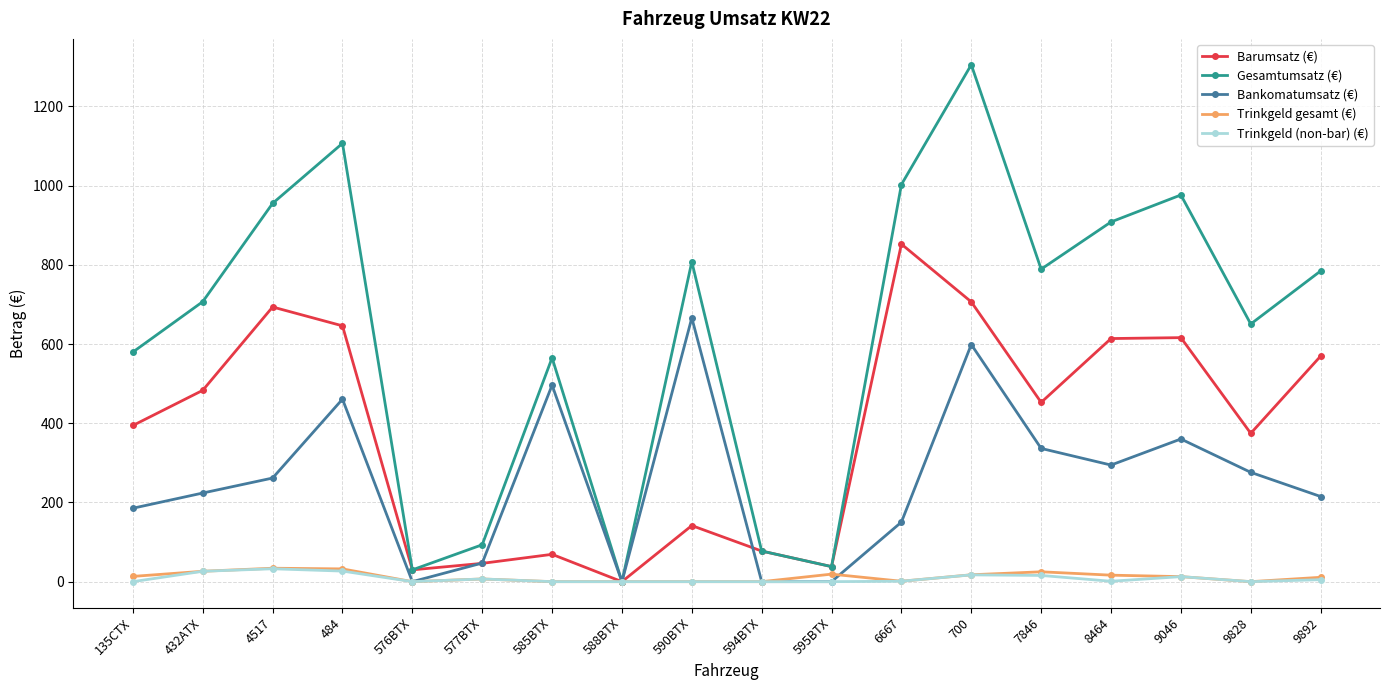

Is it true that Trinkgeld gesamt (€) equals 12.7 at 9046?

True